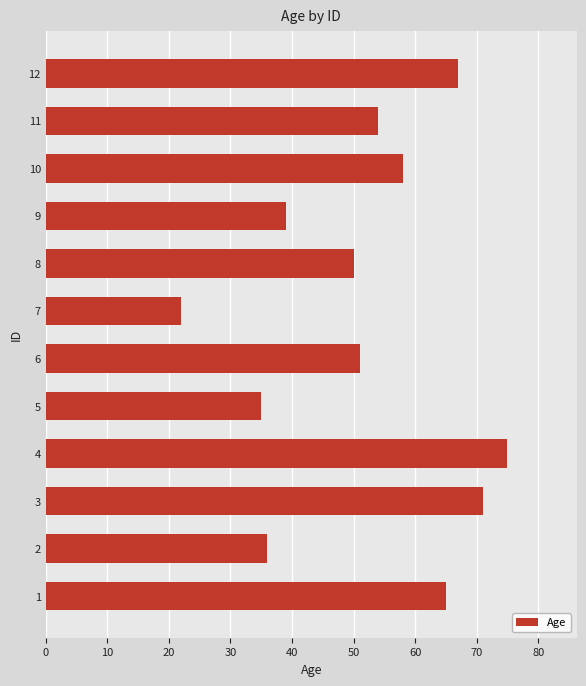

What is the ratio of the value at 10 to the value at 7?

2.6